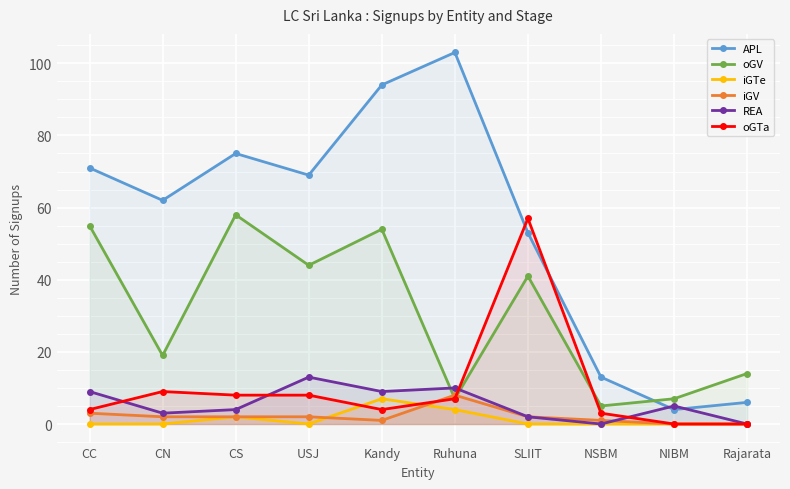

The oGV series shows 54 at Kandy. True or false?

True